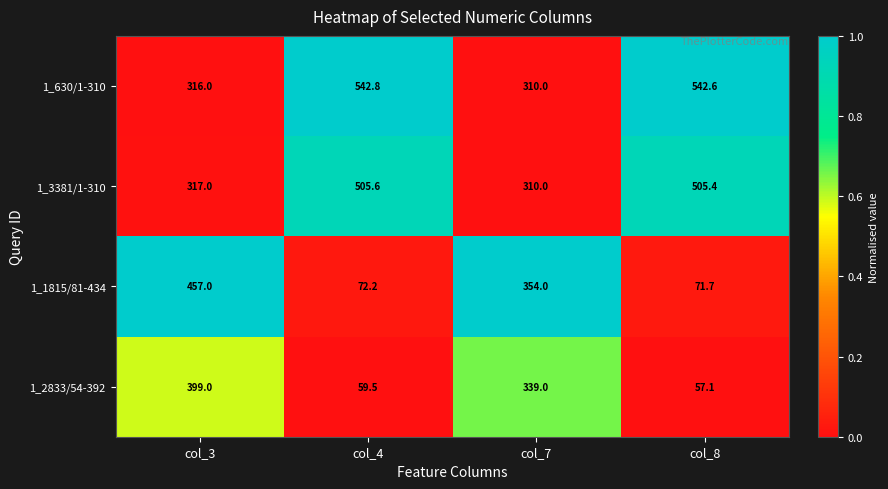

Which series has the widest spread of values?

1_1815/81-434